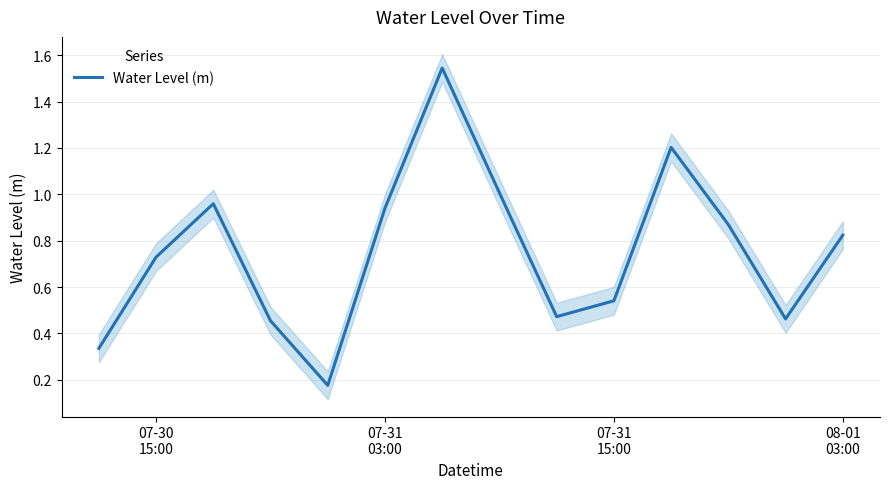

What is the value of the 2nd point from the left?

0.7